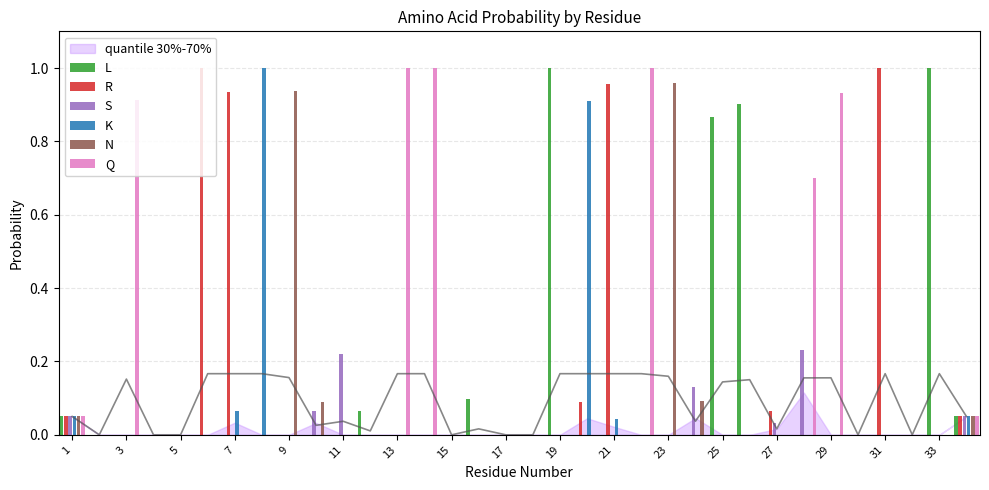

Which series has the widest spread of values?

L